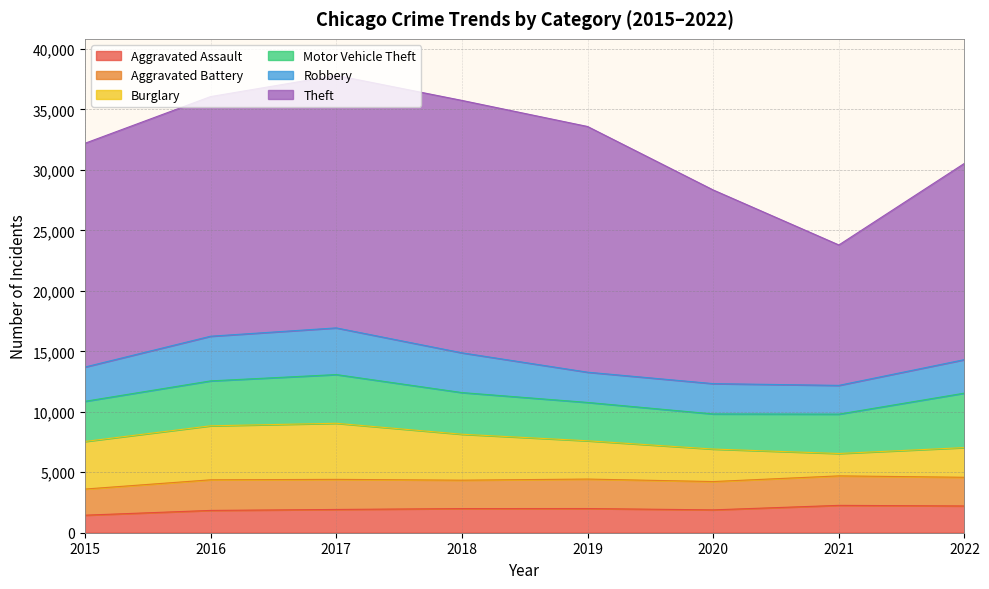

Between 2017 and 2020, which series saw the biggest shift?

Theft